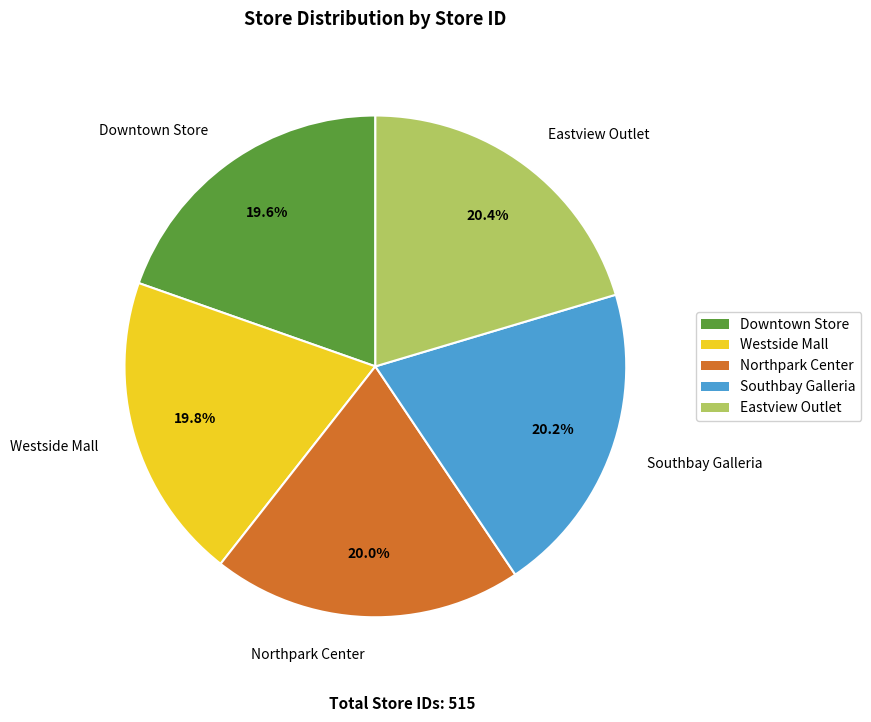

Does any single category account for the majority?

No